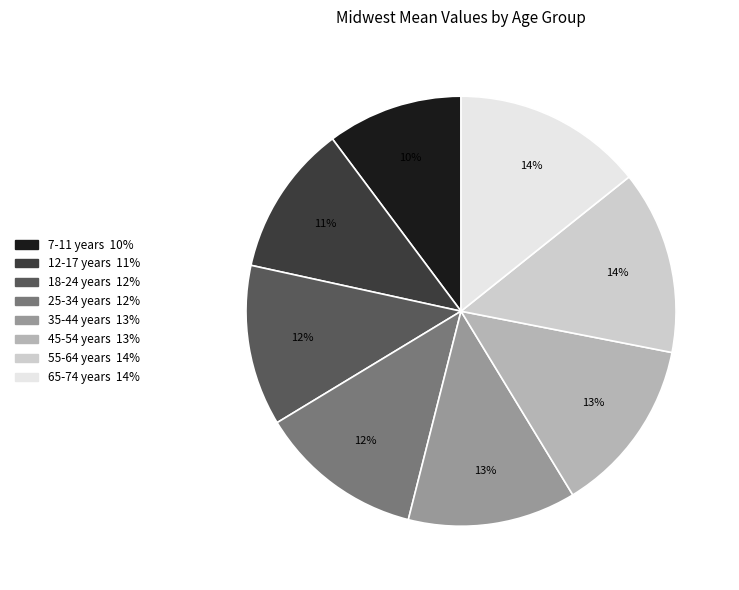

Count the number of slices in the pie.

8